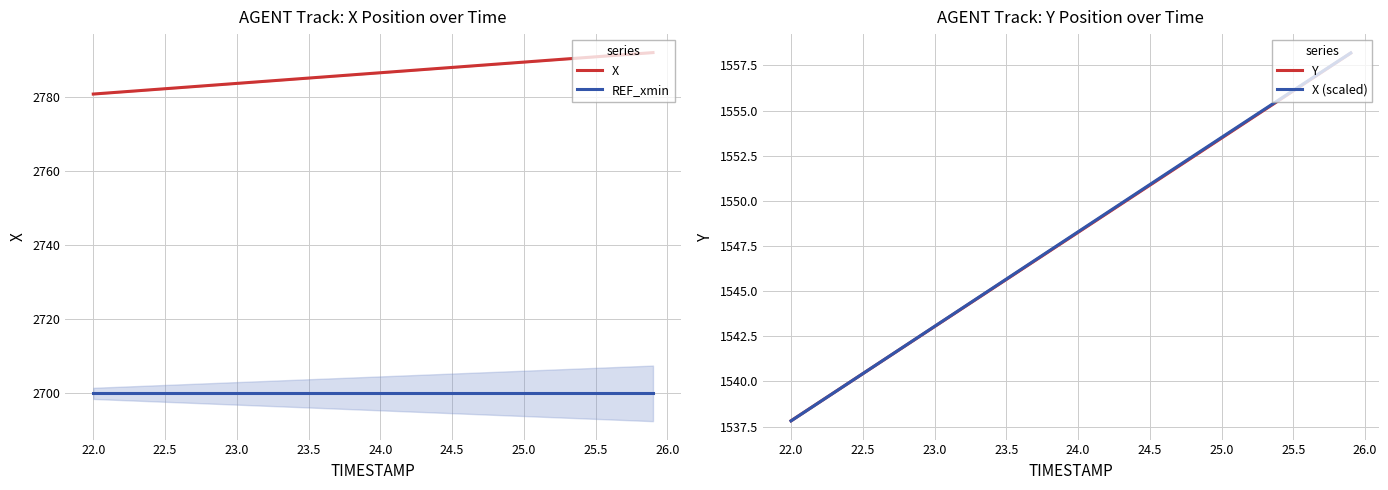

The value of REF_xmin at 24.0 is 2700.0. True or false?

True